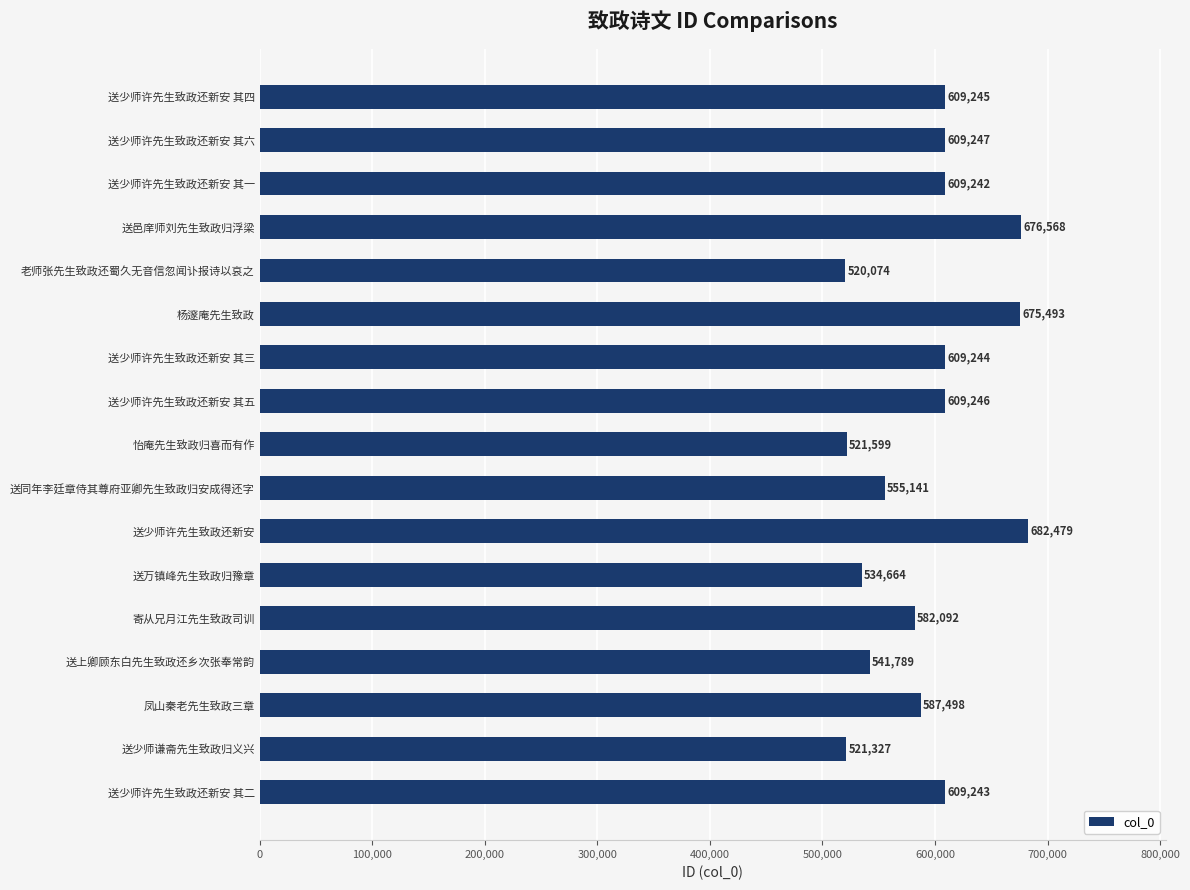

Between 送少师许先生致政还新安 其三 and 送少师许先生致政还新安 其六, which is larger?

送少师许先生致政还新安 其六